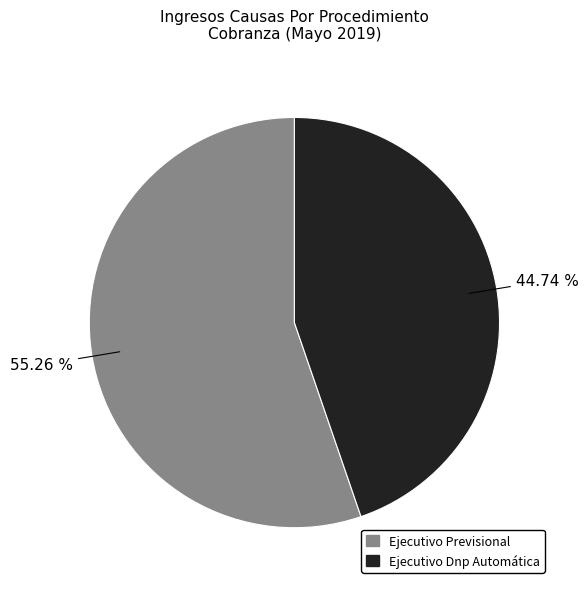

What percentage is the Ejecutivo Previsional slice, to the nearest percent?

55%